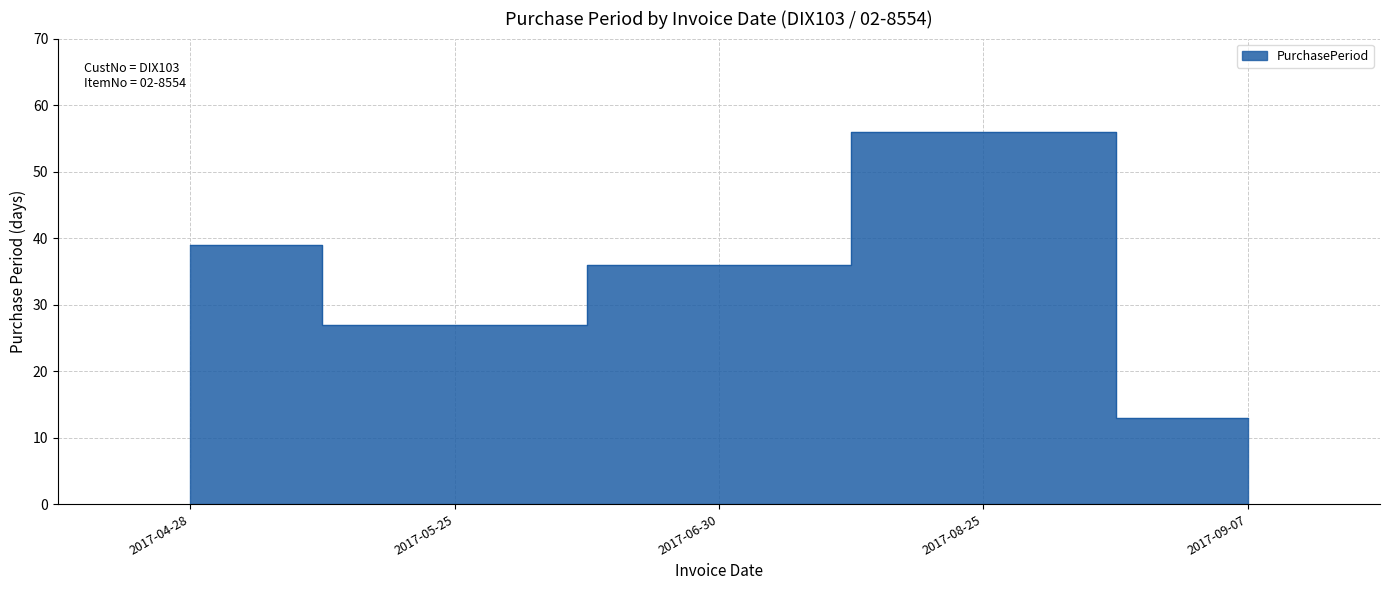

Count the number of data series in this chart.

1